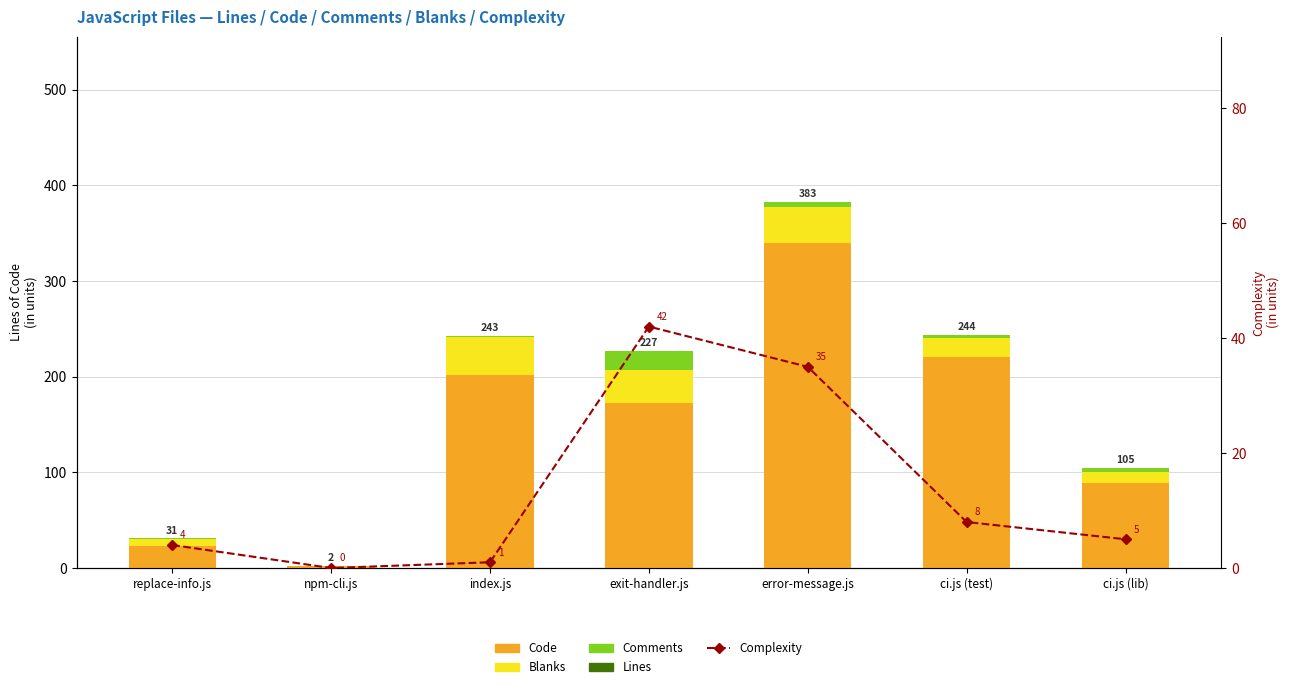

List the series in order of their peak value, lowest first.

Lines, Comments, Blanks, Complexity, Code